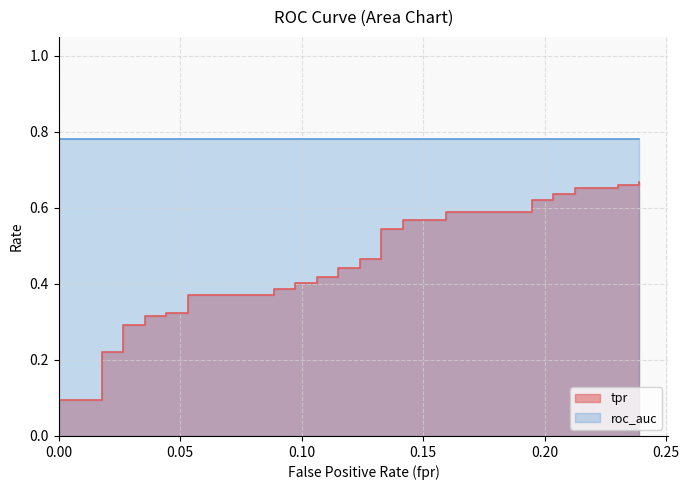

What is the change in value from 9 to 30?

+0.3